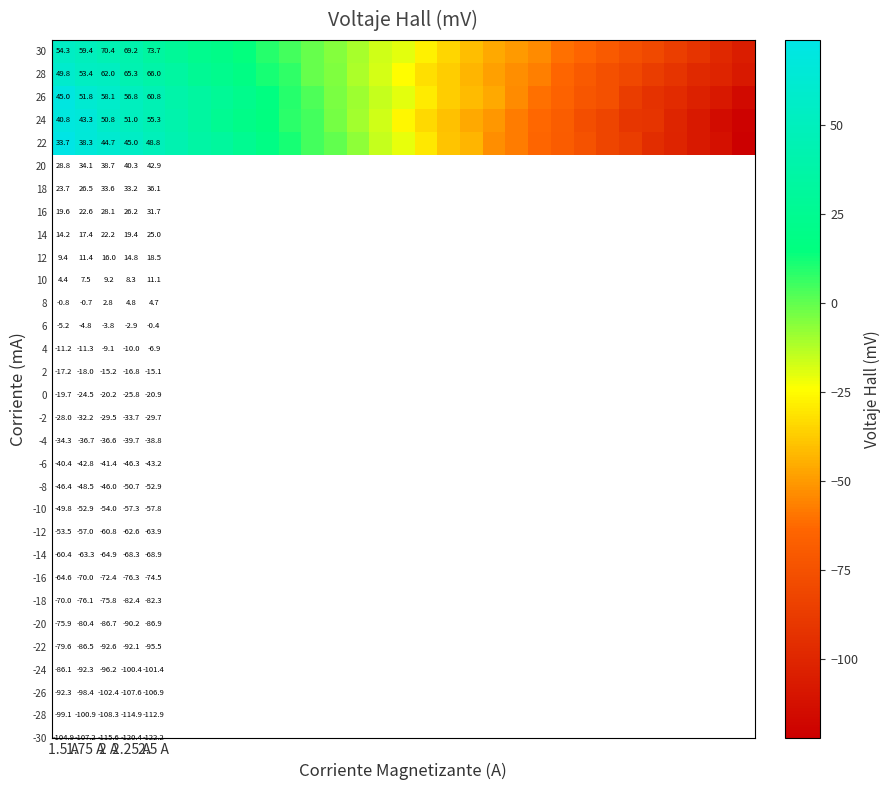

What is the smallest value displayed?

-122.2